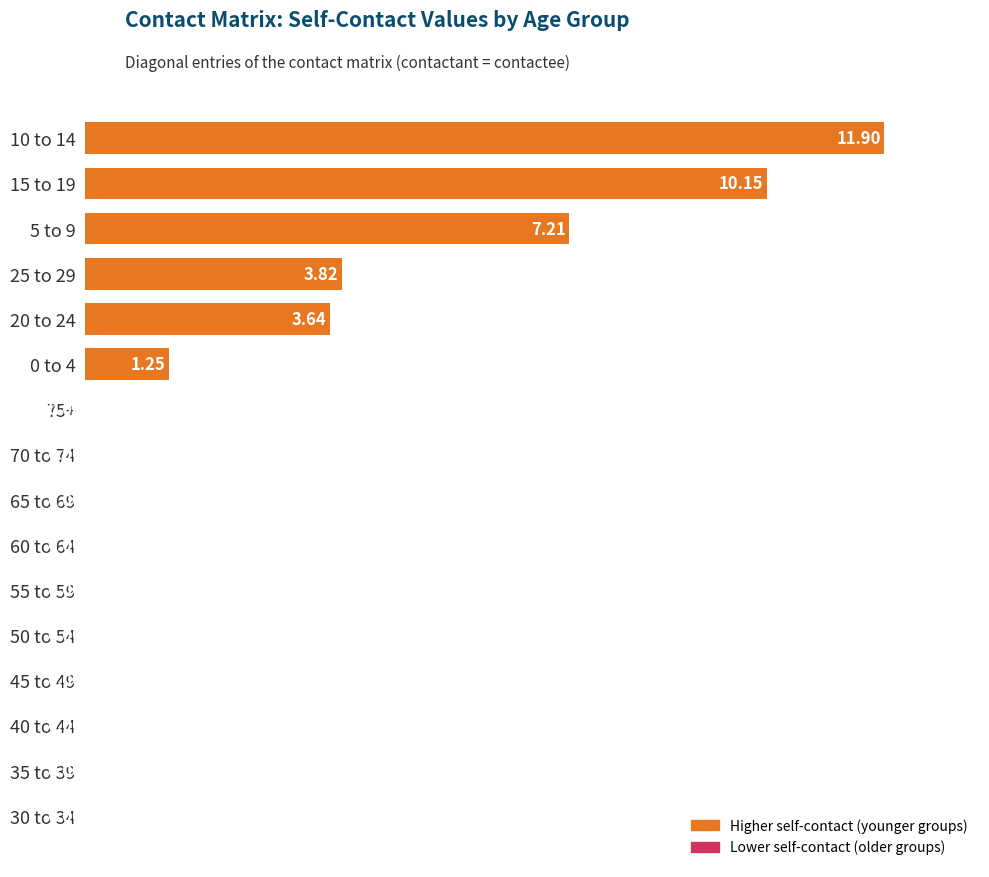

Which has a higher value, 0 to 4 or 30 to 34?

0 to 4